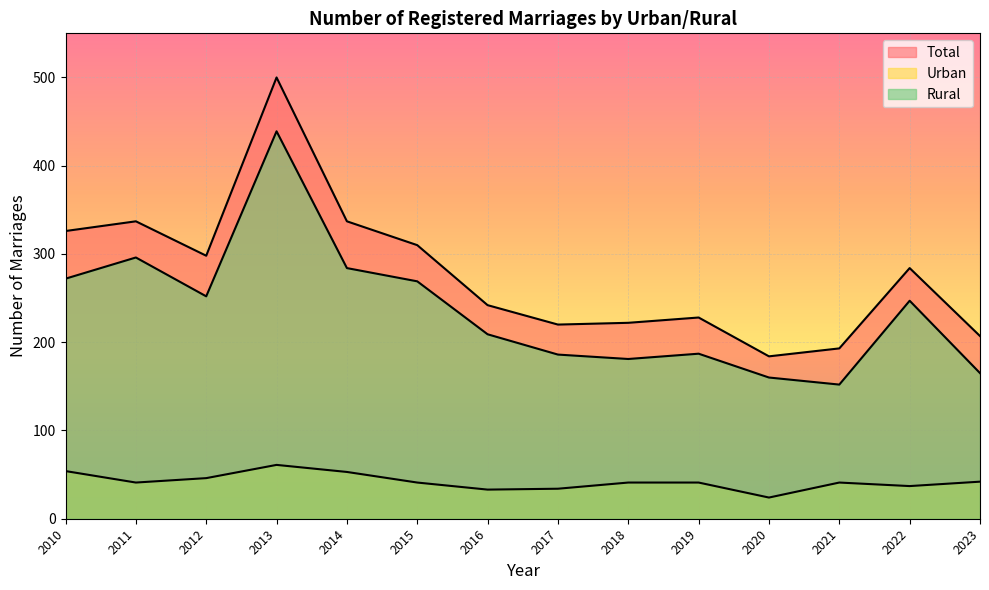

In Rural, how many points are lower than both neighbors (excluding endpoints)?

3